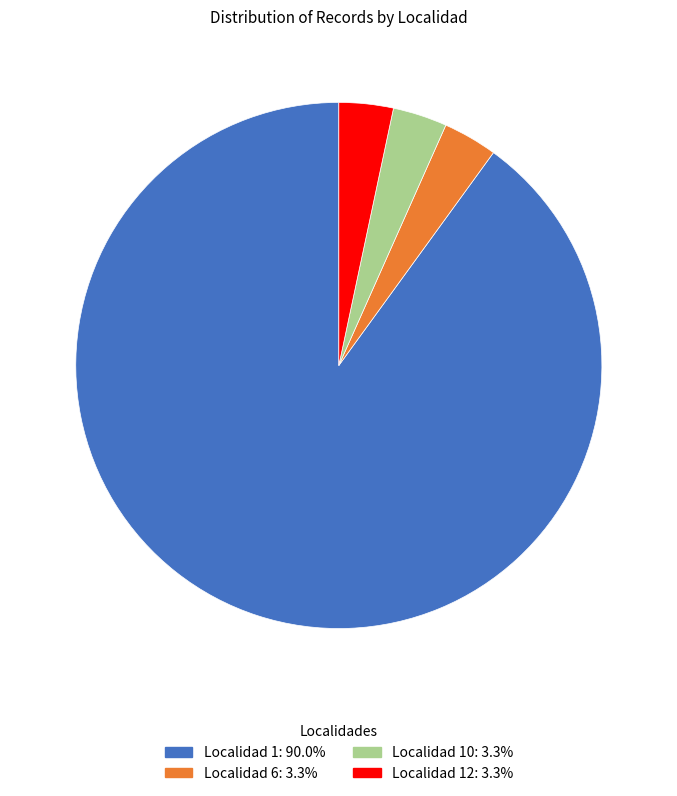

Is there a majority slice in this chart?

Yes